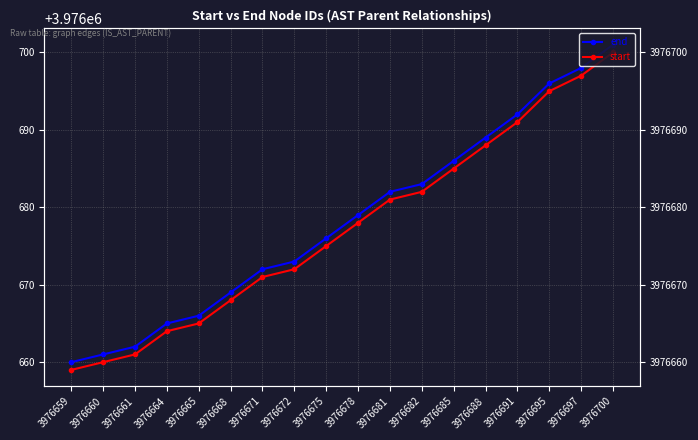

Which label corresponds to the smallest value in the chart?

3976659